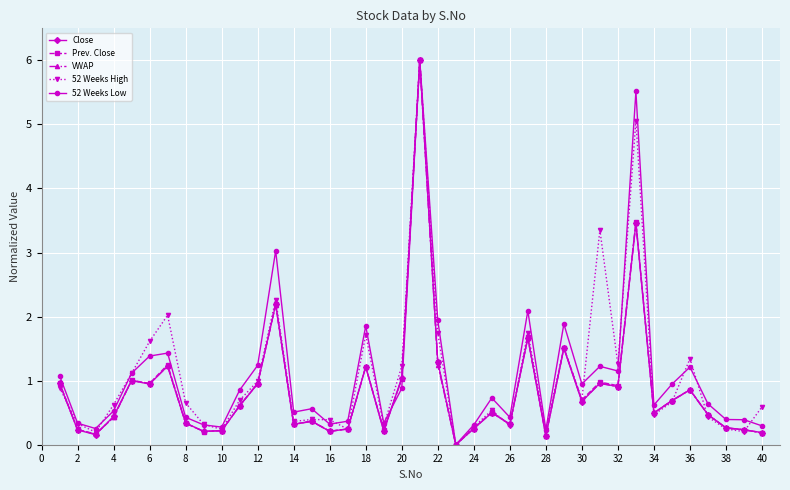

What is the value of the Prev. Close point at the 33rd from the left?

3.5